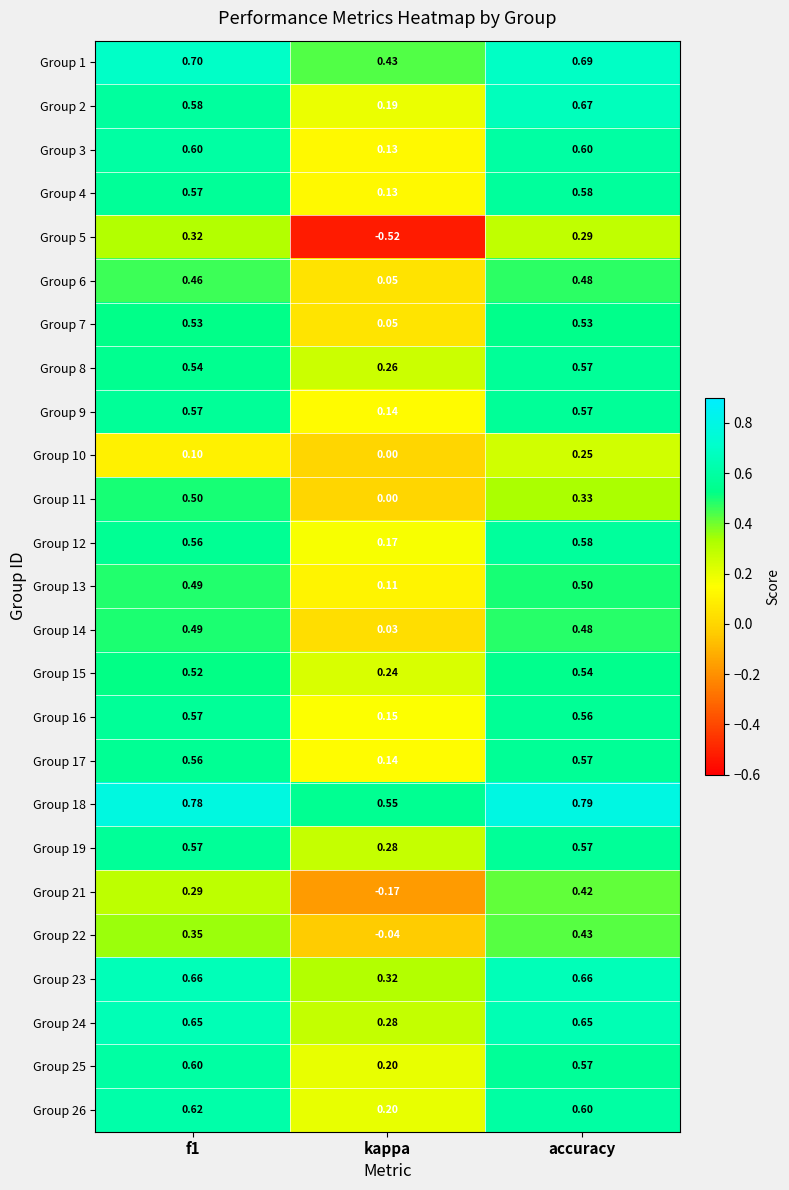

At which category is the sum across all series the highest?

accuracy